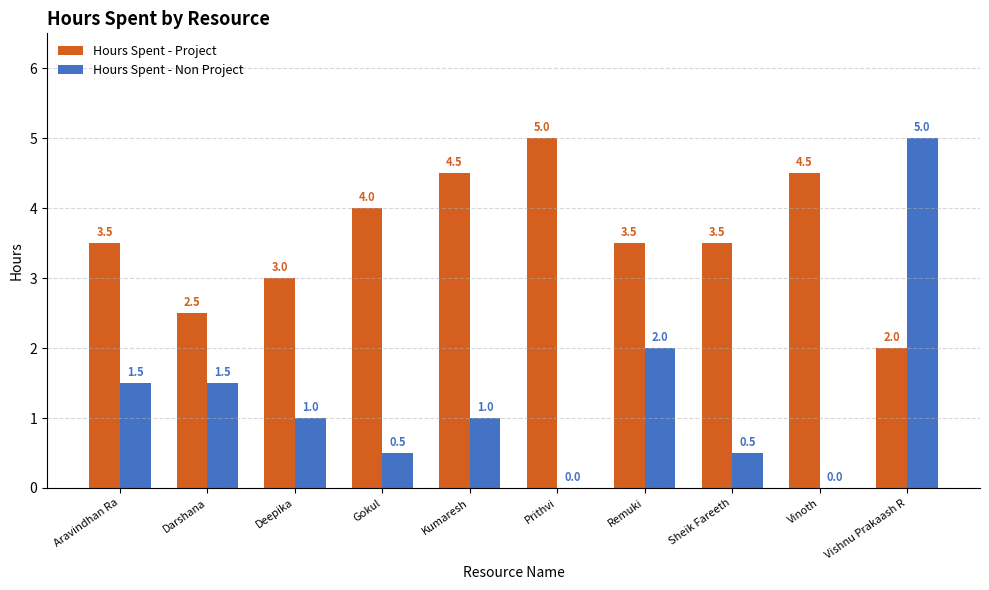

What is the sum of all Hours Spent - Project values?

36.0